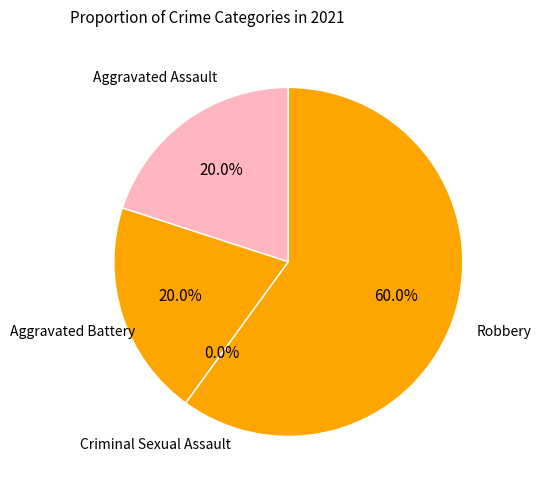

To the nearest percent, what percentage of the pie is Aggravated Battery?

20%